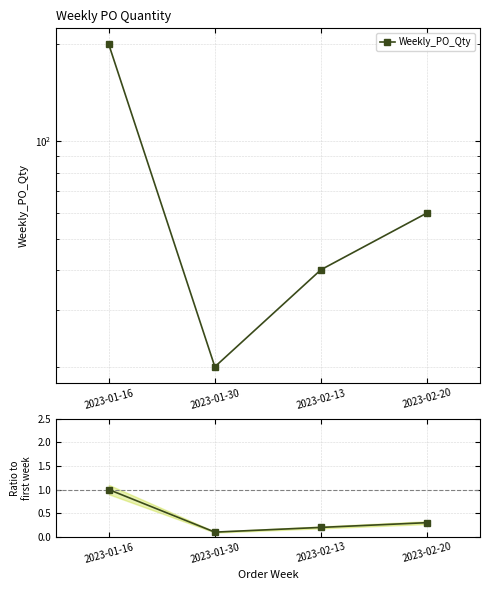

What is the value of the Weekly_PO_Qty point at the 4th from the left?

60.0